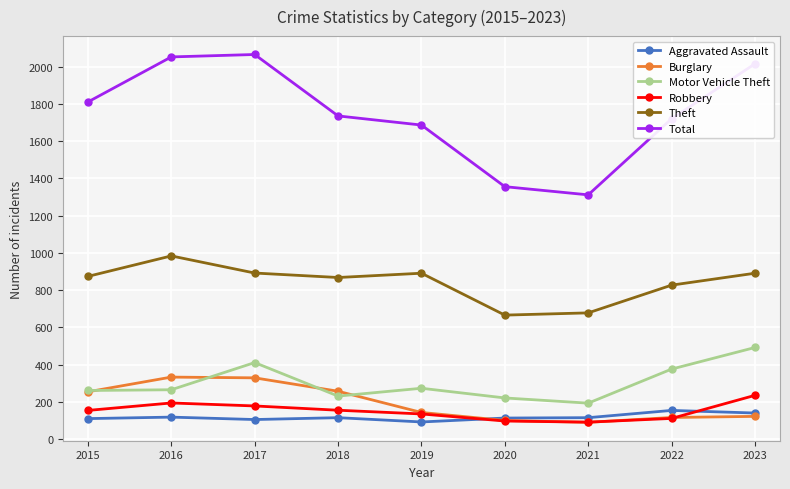

What is the sum of all Total values?

15758